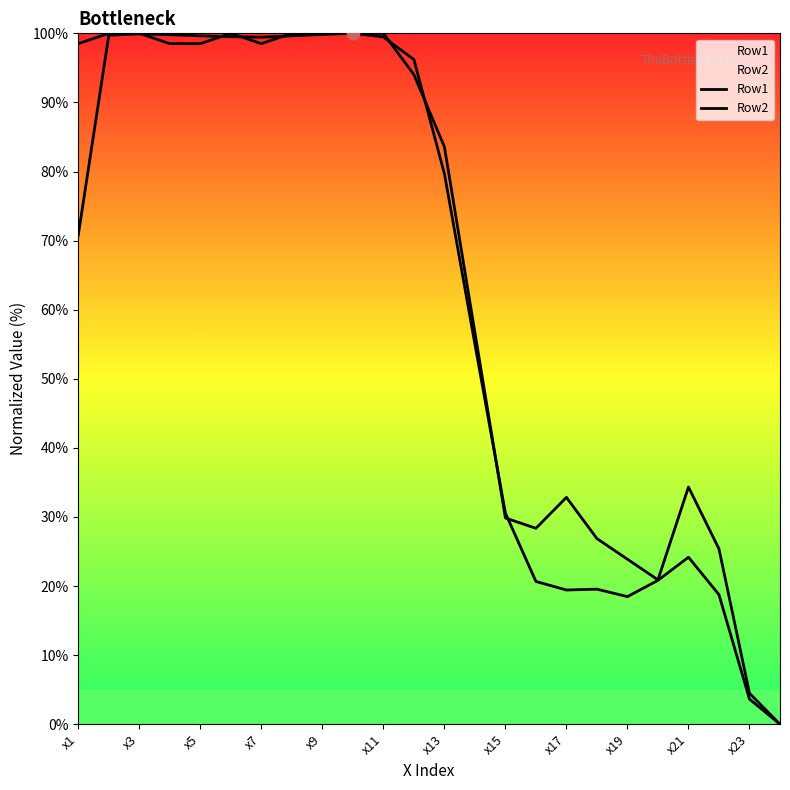

At how many categories does at least one series exceed 44?

14